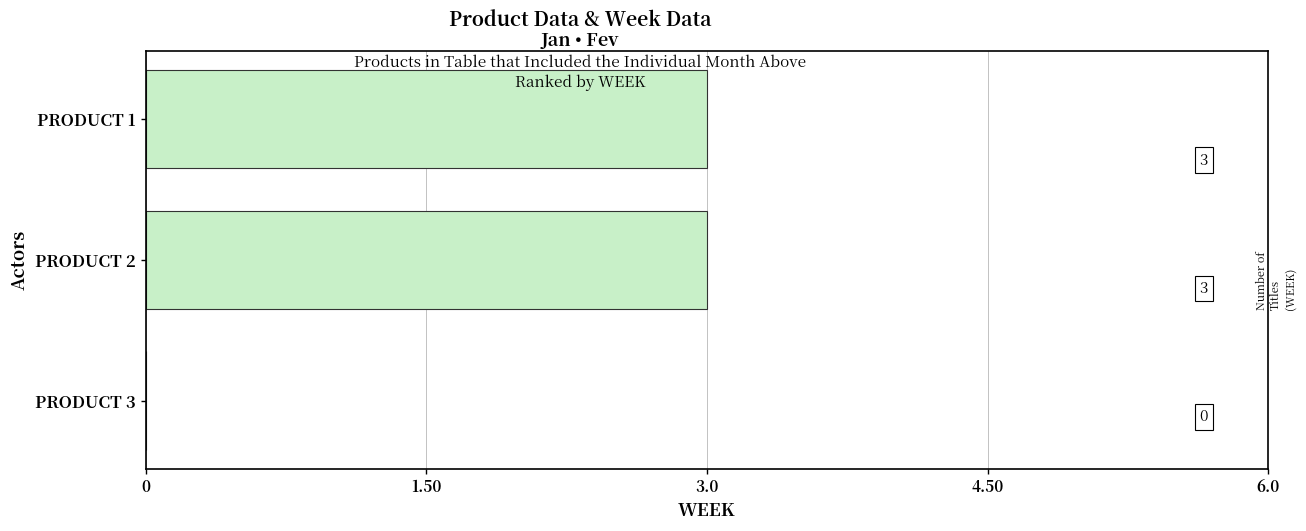

Is it true that the value at PRODUCT 2 is 1?

False